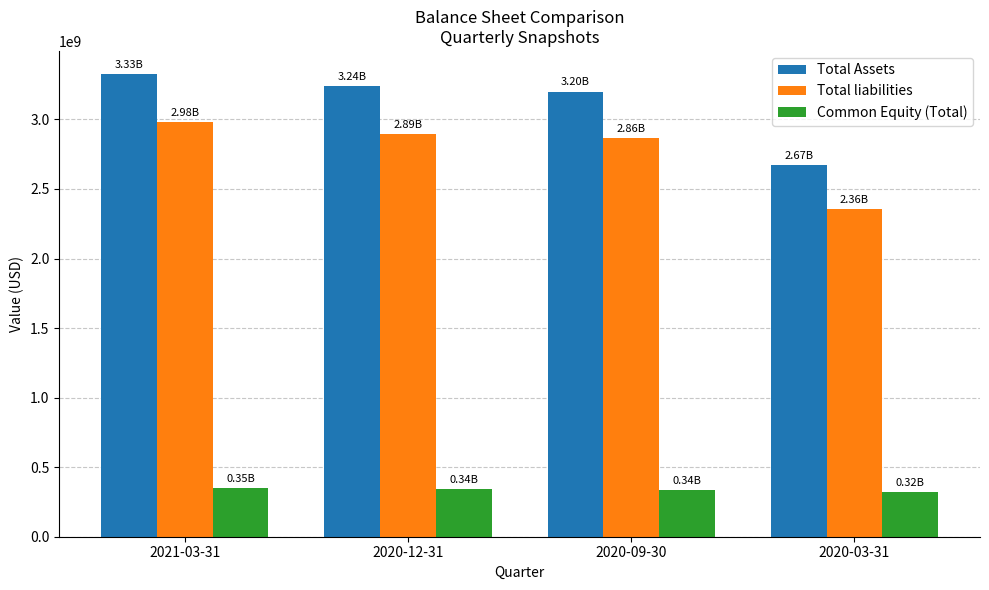

What is the spread (max minus min) of values at 2020-12-31?

2893000000